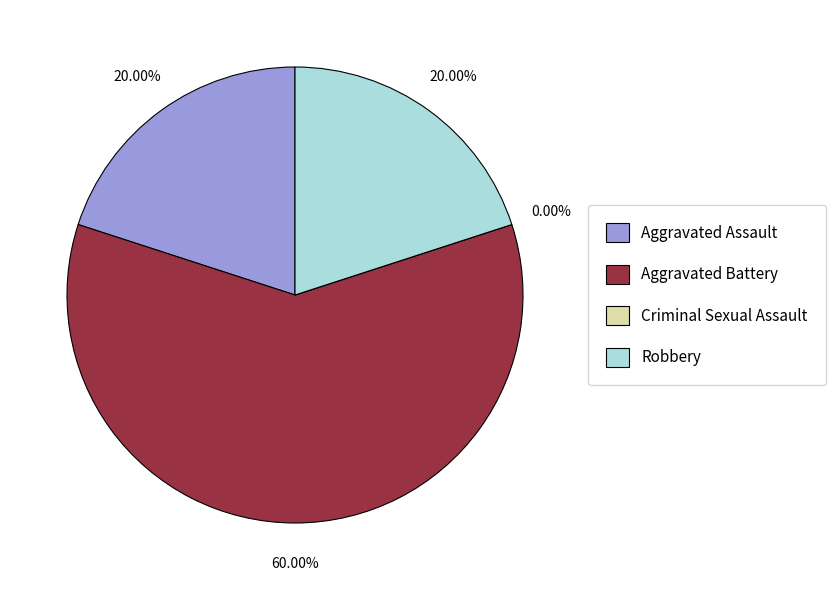

True or false: Aggravated Assault accounts for 20% of the total.

True